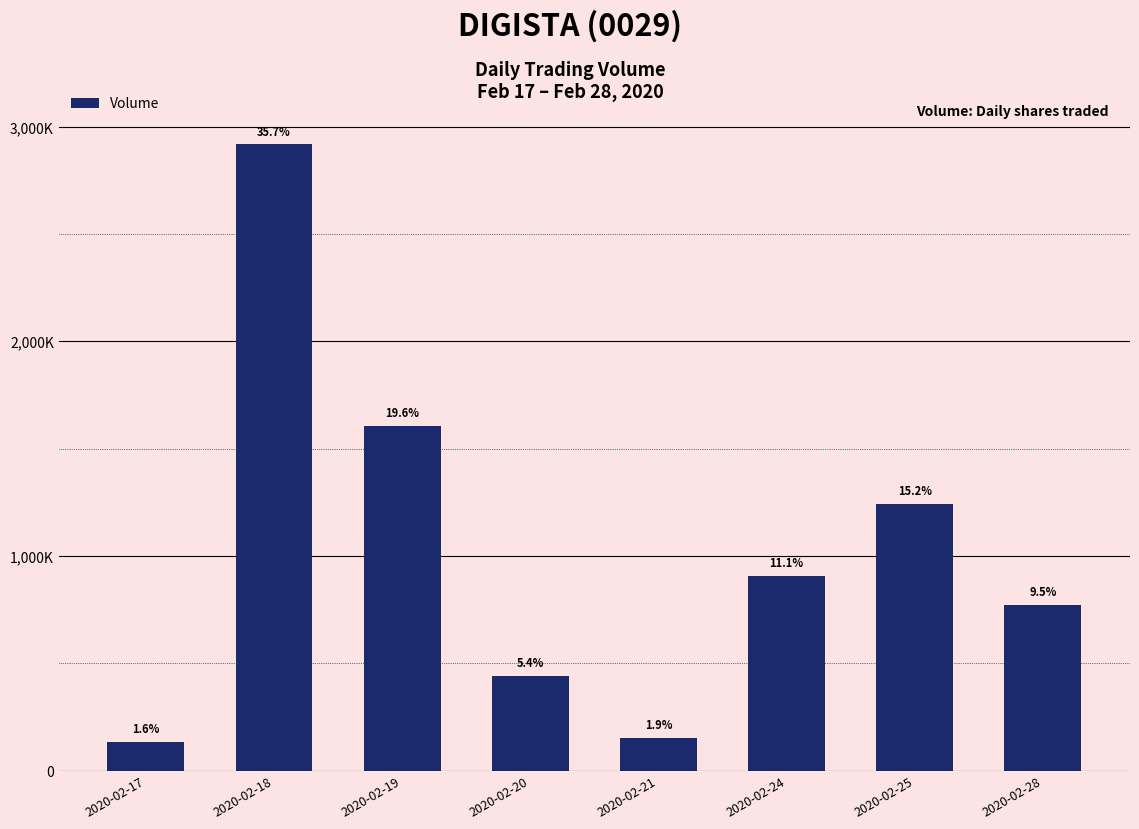

Are the bars horizontal?

No